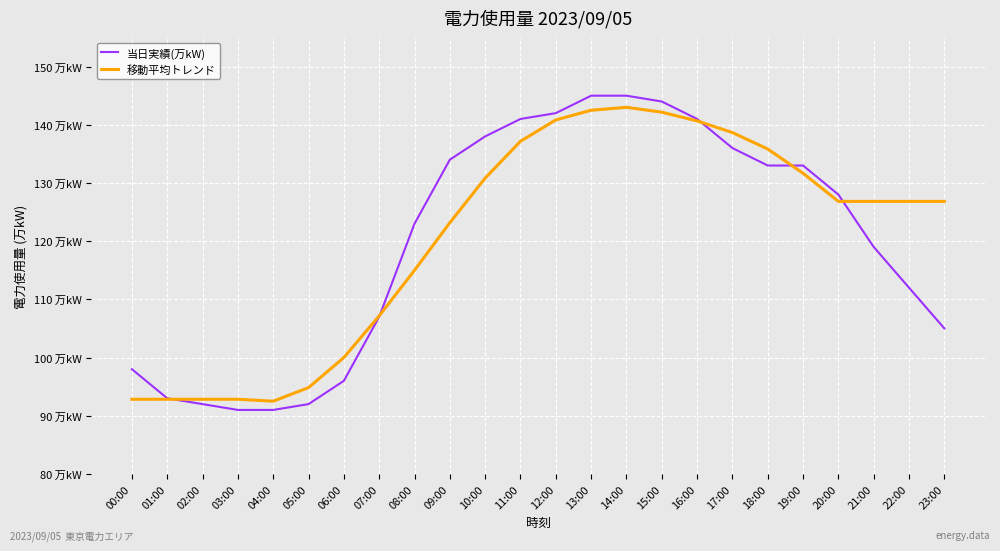

List the series in order of their peak value, highest first.

当日実績(万kW), 移動平均トレンド